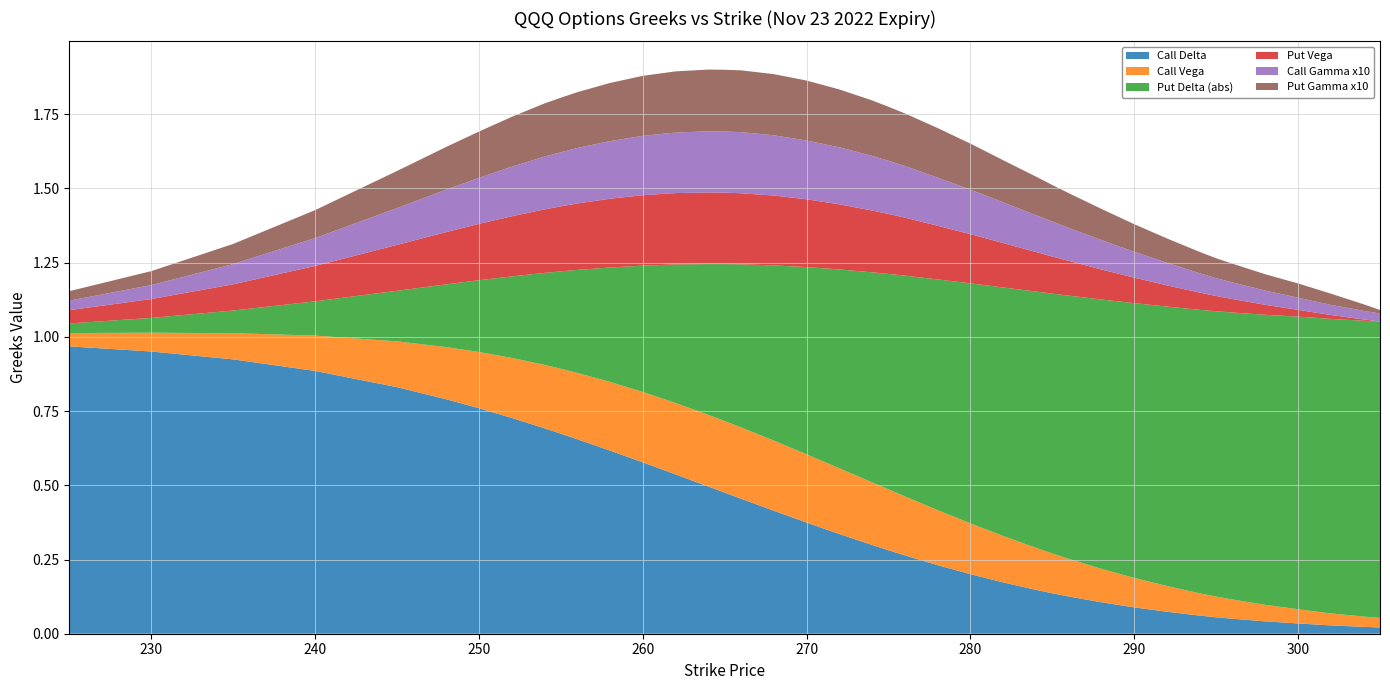

Reading left to right, what are all the values shown in this chart?

Call Delta: 225=1.0	230=1.0	235=0.9	240=0.9	245=0.8	248=0.8	250=0.8	252=0.7	254=0.7	255=0.7	256=0.7	258=0.6	260=0.6	262=0.5	264=0.5	265=0.5	266=0.5	268=0.4	270=0.4	272=0.3	274=0.3	275=0.3	276=0.3	278=0.2	280=0.2	282=0.2	284=0.1	285=0.1	286=0.1	288=0.1	290=0.1	292=0.1	294=0.1	295=0.1	296=0.1	298=0.0	300=0.0	302=0.0	304=0.0	305=0.0
Call Vega: 225=0.0	230=0.1	235=0.1	240=0.1	245=0.2	248=0.2	250=0.2	252=0.2	254=0.2	255=0.2	256=0.2	258=0.2	260=0.2	262=0.2	264=0.2	265=0.2	266=0.2	268=0.2	270=0.2	272=0.2	274=0.2	275=0.2	276=0.2	278=0.2	280=0.2	282=0.2	284=0.1	285=0.1	286=0.1	288=0.1	290=0.1	292=0.1	294=0.1	295=0.1	296=0.1	298=0.1	300=0.0	302=0.0	304=0.0	305=0.0
Put Delta (abs): 225=0.0	230=0.0	235=0.1	240=0.1	245=0.2	248=0.2	250=0.2	252=0.3	254=0.3	255=0.3	256=0.3	258=0.4	260=0.4	262=0.5	264=0.5	265=0.5	266=0.5	268=0.6	270=0.6	272=0.7	274=0.7	275=0.7	276=0.7	278=0.8	280=0.8	282=0.8	284=0.9	285=0.9	286=0.9	288=0.9	290=0.9	292=0.9	294=1.0	295=1.0	296=1.0	298=1.0	300=1.0	302=1.0	304=1.0	305=1.0
Put Vega: 225=0.0	230=0.1	235=0.1	240=0.1	245=0.2	248=0.2	250=0.2	252=0.2	254=0.2	255=0.2	256=0.2	258=0.2	260=0.2	262=0.2	264=0.2	265=0.2	266=0.2	268=0.2	270=0.2	272=0.2	274=0.2	275=0.2	276=0.2	278=0.2	280=0.2	282=0.1	284=0.1	285=0.1	286=0.1	288=0.1	290=0.1	292=0.1	294=0.1	295=0.1	296=0.0	298=0.0	300=0.0	302=0.0	304=0.0	305=0.0
Call Gamma x10: 225=0.0	230=0.0	235=0.1	240=0.1	245=0.1	248=0.1	250=0.2	252=0.2	254=0.2	255=0.2	256=0.2	258=0.2	260=0.2	262=0.2	264=0.2	265=0.2	266=0.2	268=0.2	270=0.2	272=0.2	274=0.2	275=0.2	276=0.2	278=0.2	280=0.1	282=0.1	284=0.1	285=0.1	286=0.1	288=0.1	290=0.1	292=0.1	294=0.1	295=0.1	296=0.1	298=0.0	300=0.0	302=0.0	304=0.0	305=0.0
Put Gamma x10: 225=0.0	230=0.0	235=0.1	240=0.1	245=0.1	248=0.1	250=0.2	252=0.2	254=0.2	255=0.2	256=0.2	258=0.2	260=0.2	262=0.2	264=0.2	265=0.2	266=0.2	268=0.2	270=0.2	272=0.2	274=0.2	275=0.2	276=0.2	278=0.2	280=0.2	282=0.1	284=0.1	285=0.1	286=0.1	288=0.1	290=0.1	292=0.1	294=0.1	295=0.1	296=0.1	298=0.1	300=0.0	302=0.0	304=0.0	305=0.0